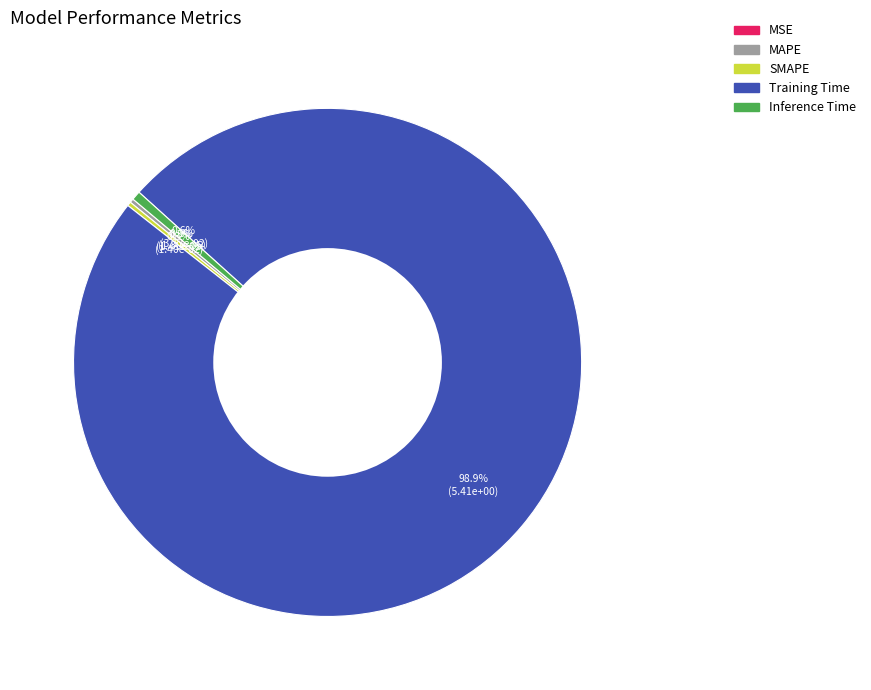

What percentage is NOT represented by Inference Time?

99.4%